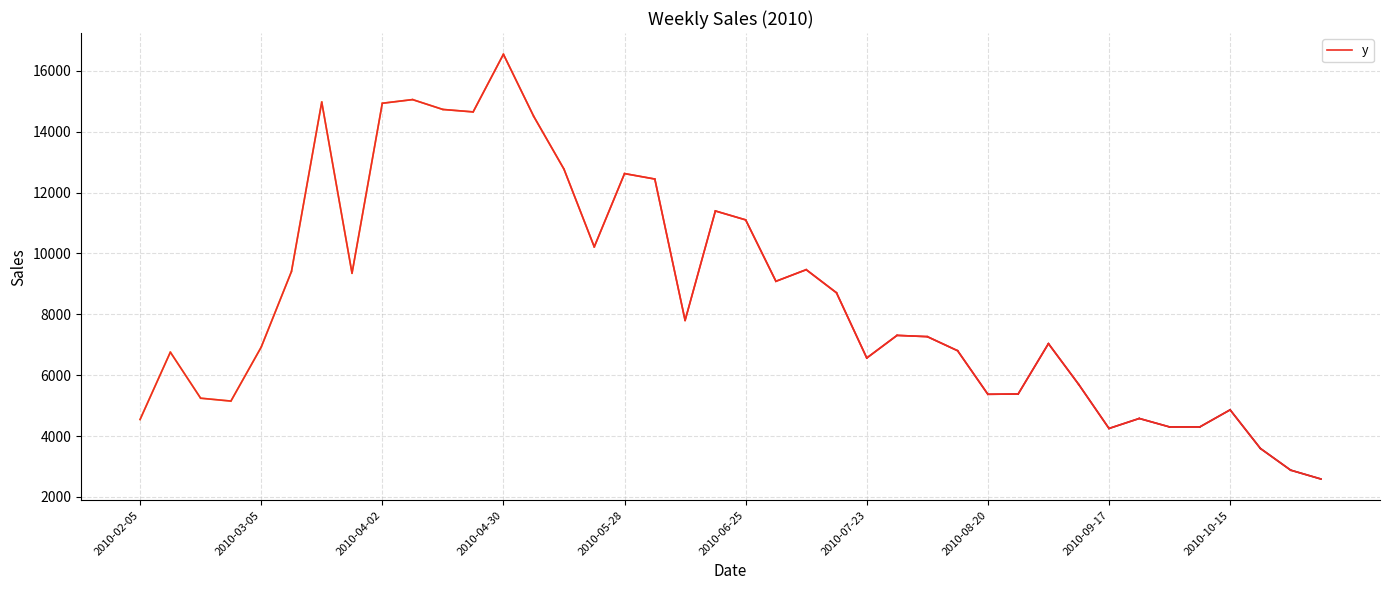

What is the difference between the maximum and minimum values?

13951.7